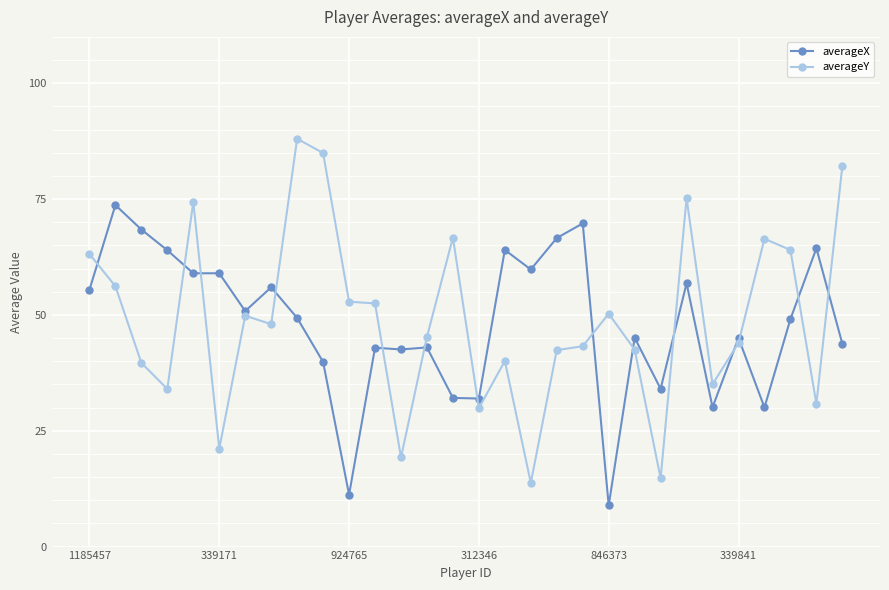

How many lines are shown in the chart?

2